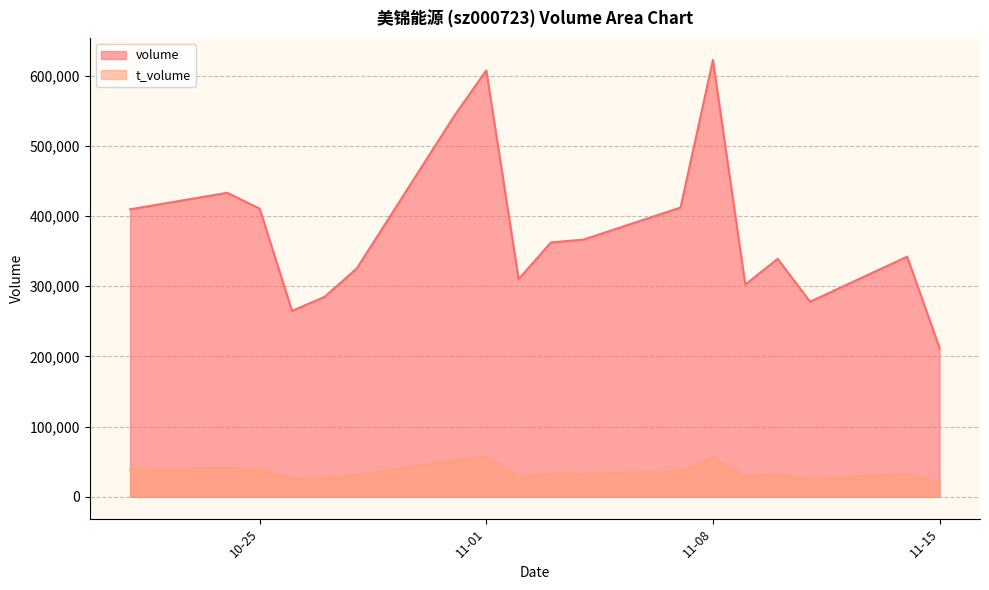

List the series in order of their overall mean, lowest first.

t_volume, volume